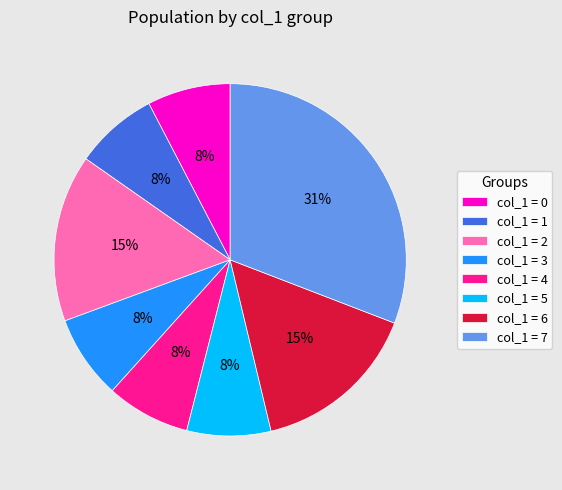

Which has a higher value, col_1 = 6 or col_1 = 5?

col_1 = 6